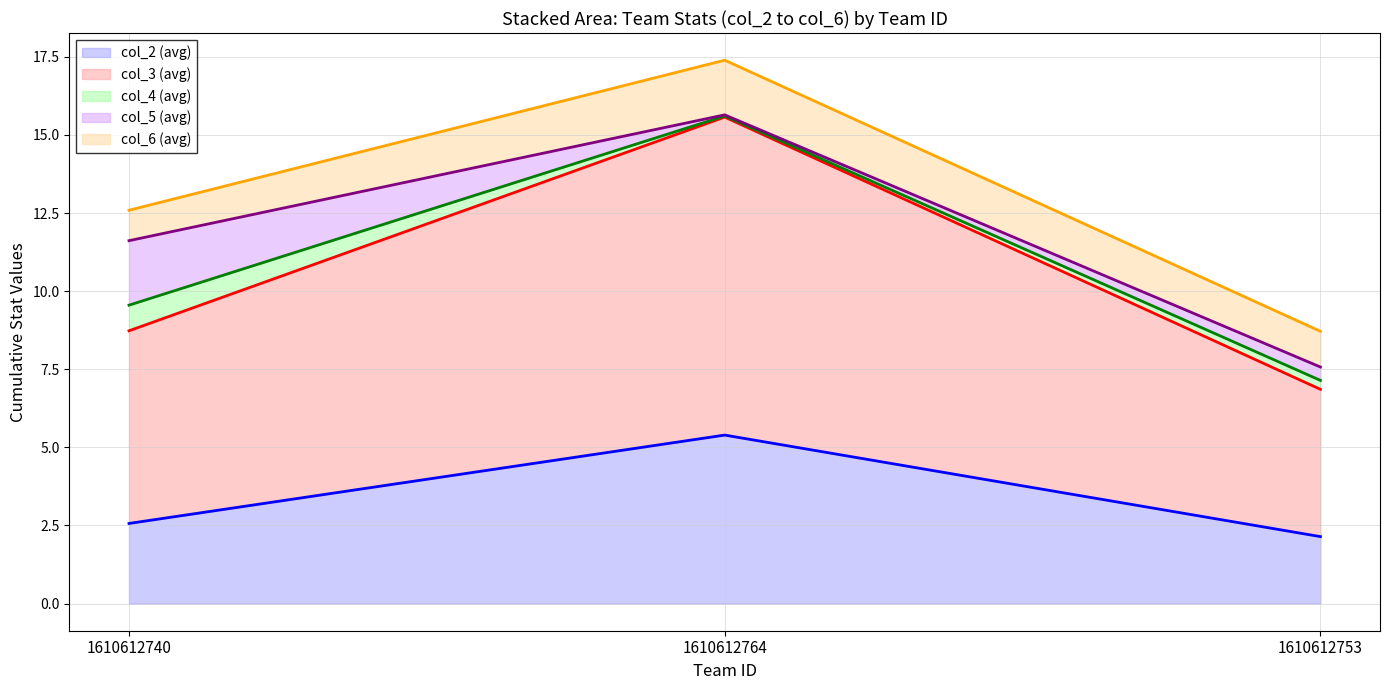

What is the minimum value for col_4 (avg) line?

7.1